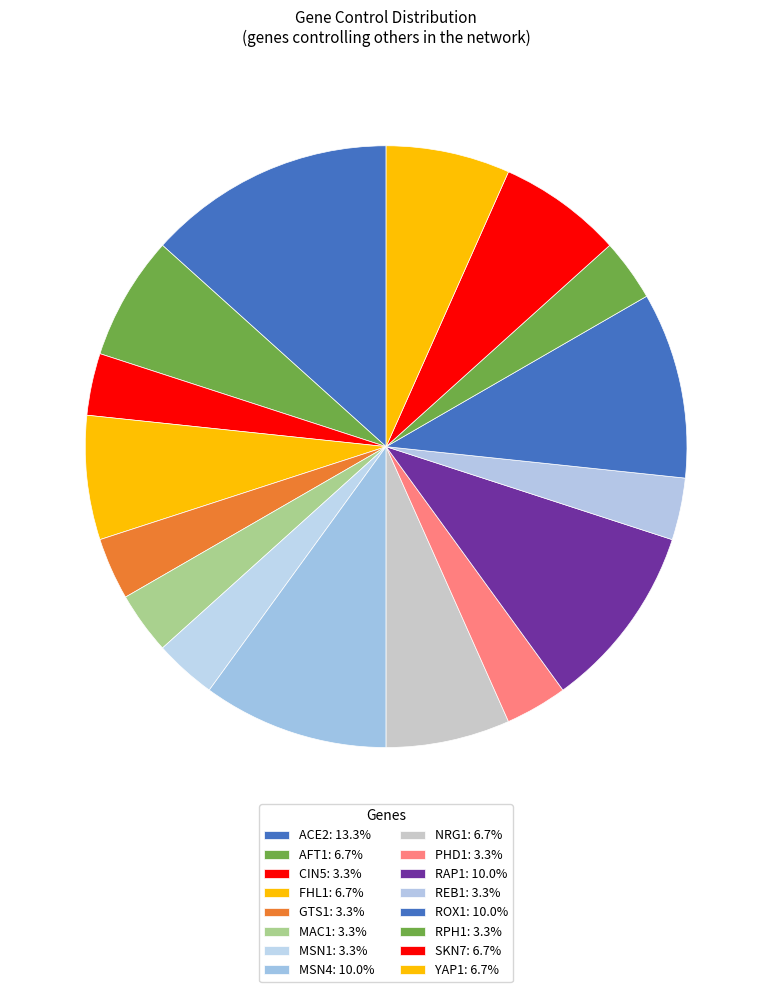

Is there any slice that represents more than half of the pie?

No